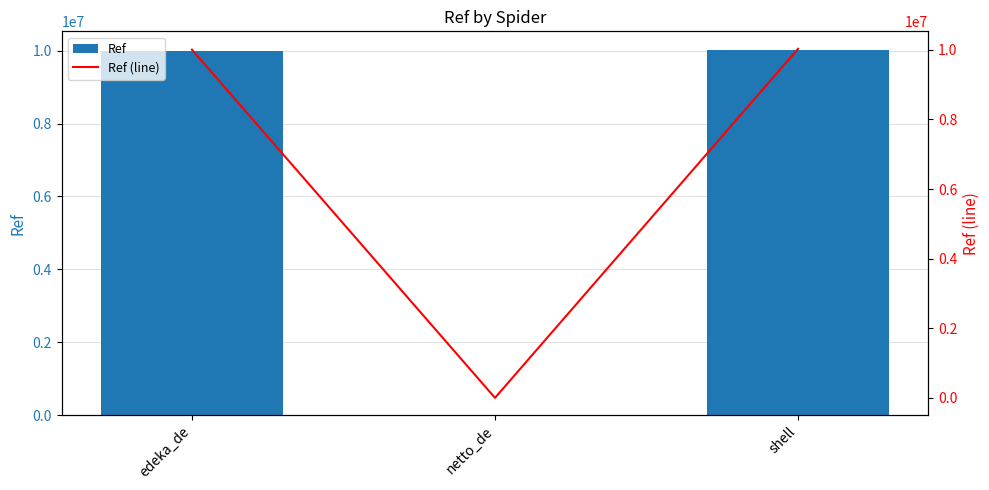

Reading left to right, transcribe all the data shown in this chart.

Ref: edeka_de=10001876	netto_de=1338	shell=10027340
Ref (line): edeka_de=10001876	netto_de=1338	shell=10027340